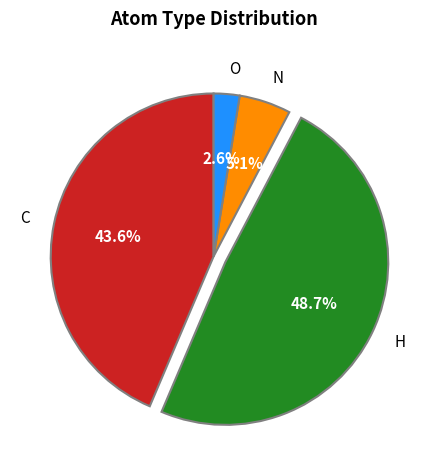

Does H account for over 50% of the chart?

No